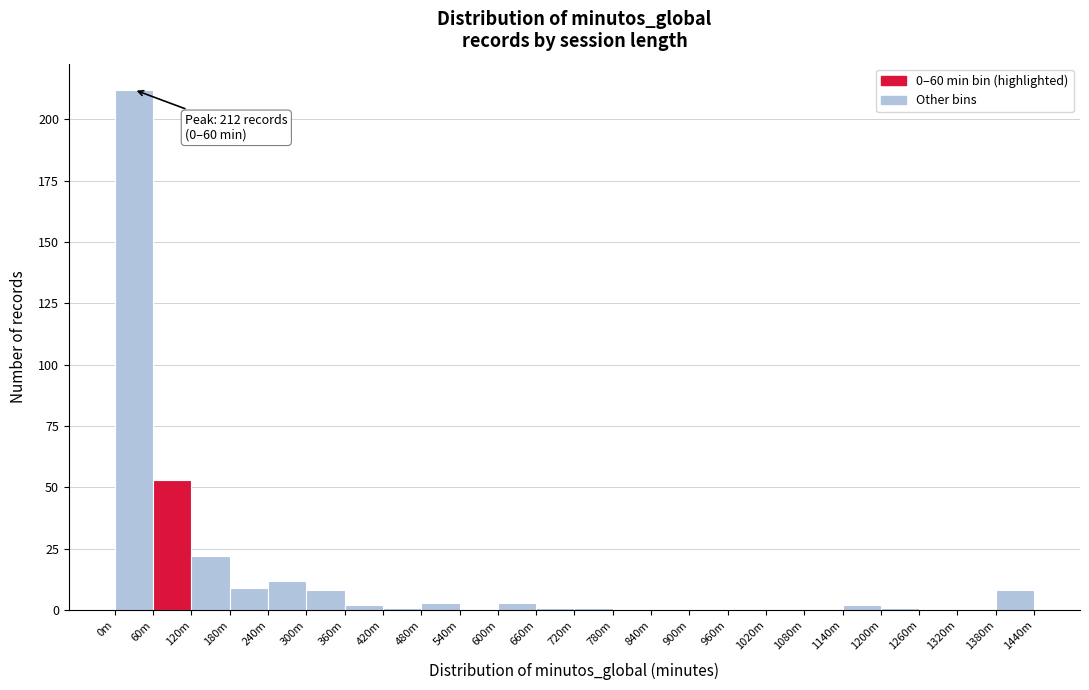

Reading left to right, transcribe all the data shown in this chart.

0m=212	60m=53	120m=22	180m=9	240m=12	300m=8	360m=2	420m=1	480m=3	540m=0	600m=3	660m=1	720m=1	780m=0	840m=0	900m=0	960m=0	1020m=0	1080m=0	1140m=2	1200m=1	1260m=0	1320m=0	1380m=8